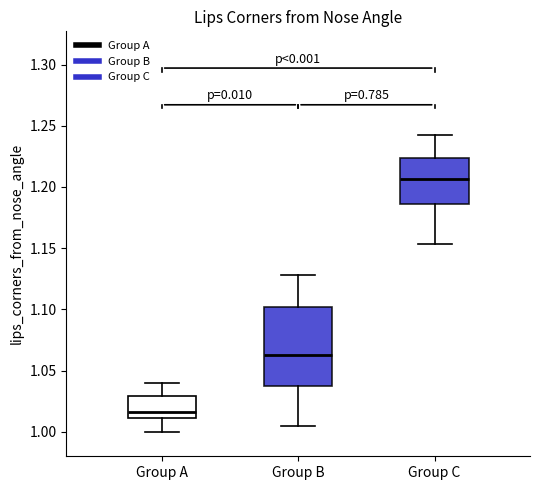

Reading left to right, transcribe this box plot: for each box, give where its median line is, the range the box spans, and where its two whiskers end, as read against the y-axis. The values are not printed on the chart, so give them approximately, as read against the axis.

Group A: median 1.015, box 1.010 to 1.030, whiskers 1.000 to 1.040
Group B: median 1.065, box 1.035 to 1.100, whiskers 1.005 to 1.130
Group C: median 1.205, box 1.185 to 1.225, whiskers 1.155 to 1.240